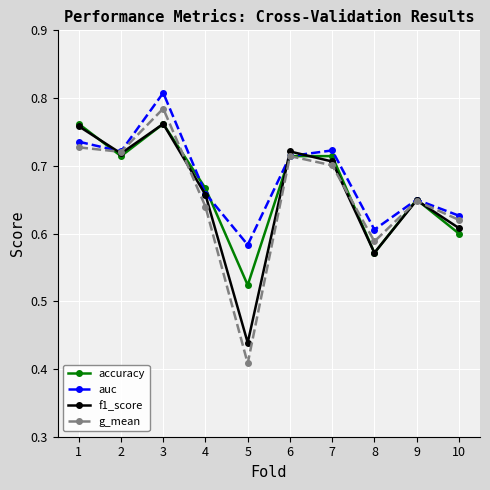

Which category has the lowest value across all series?

5